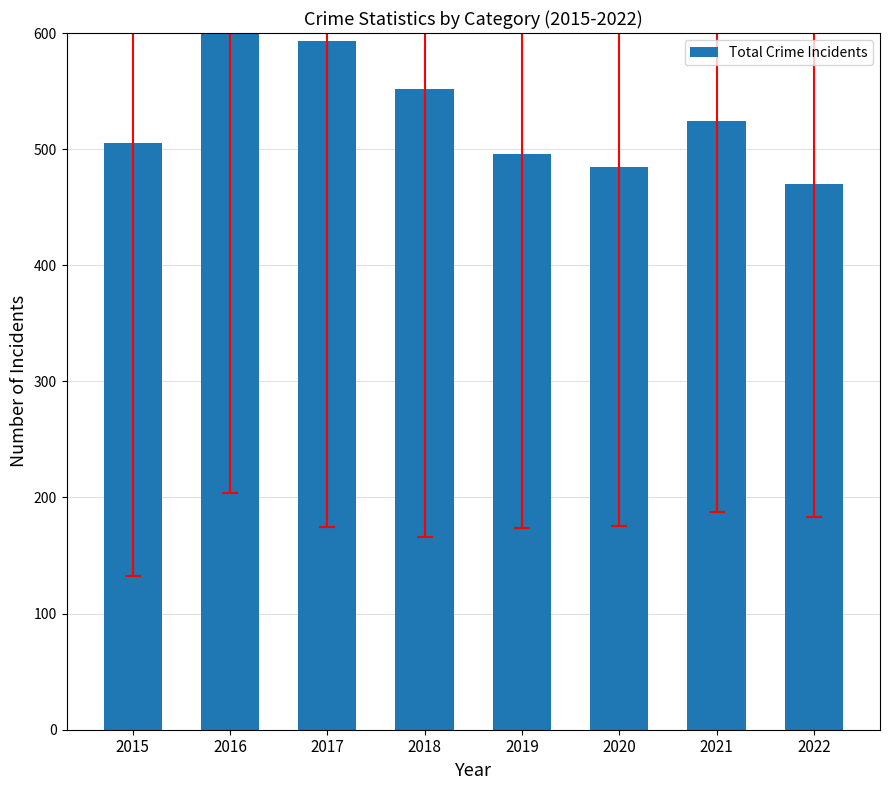

How many bars are there in total?

8